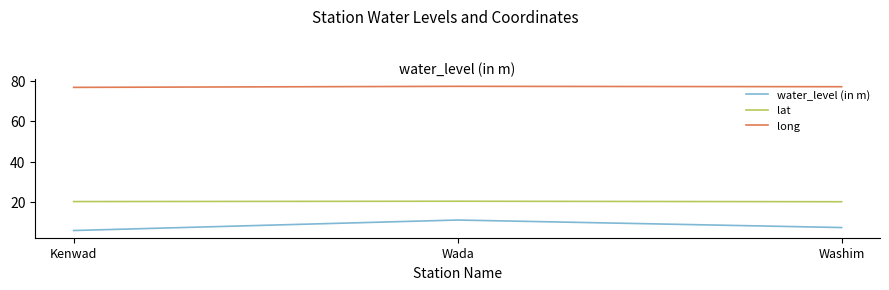

What value does the water_level (in m) series have at Washim?

7.3